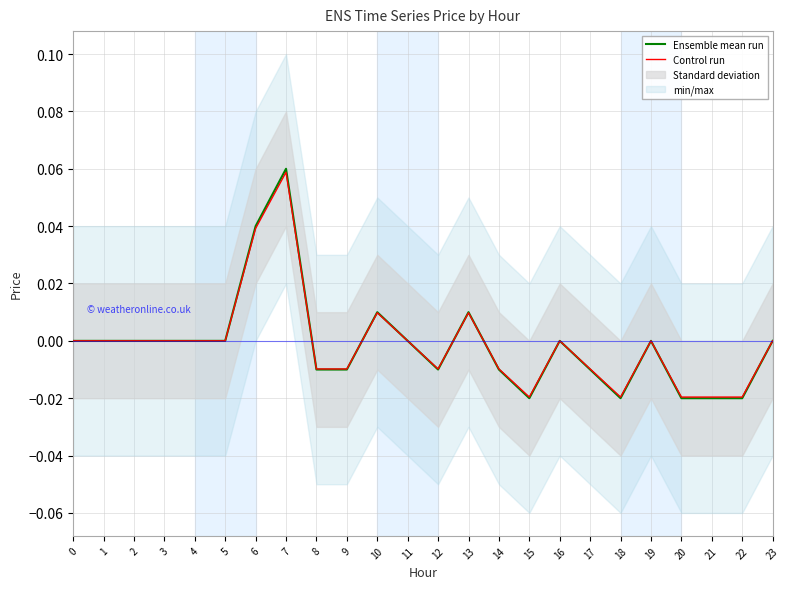

Rank the series by their average value, from lowest to highest.

Ensemble mean run, Control run